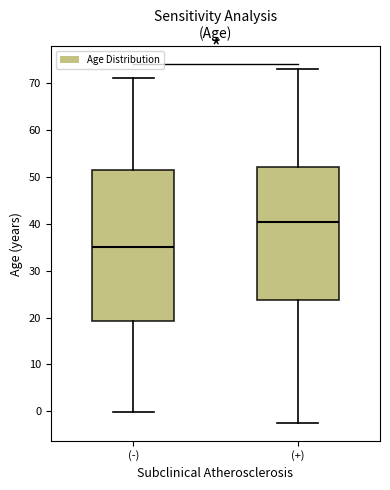

Reading left to right, read every box against the y-axis: the position of its median line, the range the box covers, and the ends of its whiskers. The values are not printed on the chart, so give them approximately, as read against the axis.

(-): median 35, box 19 to 52, whiskers 0 to 71
(+): median 40, box 24 to 52, whiskers -2 to 73